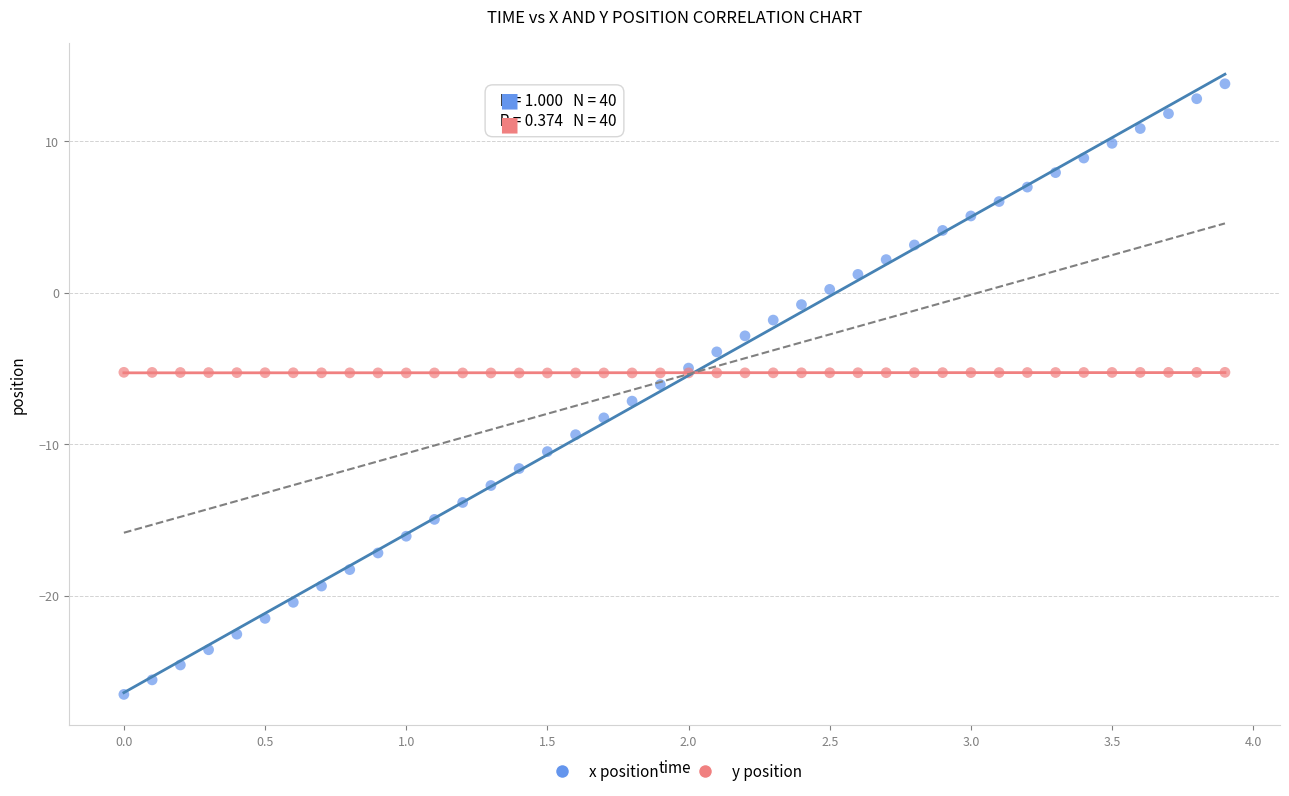

What are all the series names shown in the legend?

x position, y position